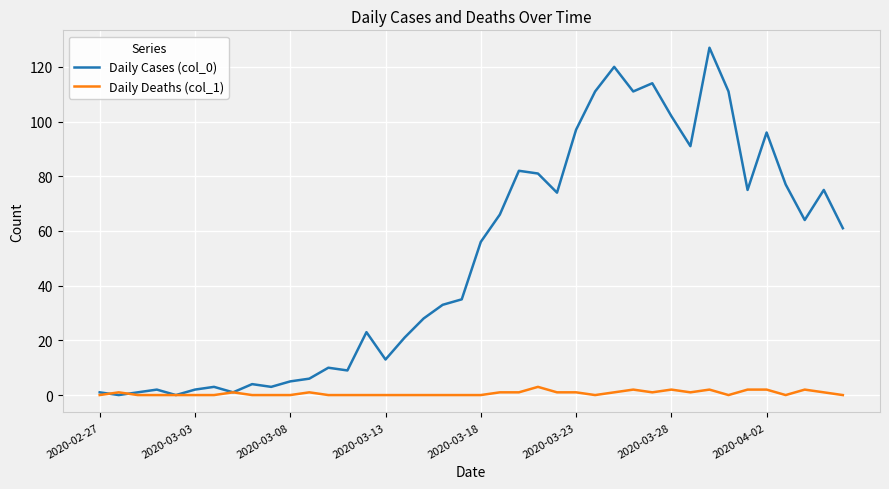

True or false: Daily Cases (col_0) has more than 2 points higher than both neighbors.

True